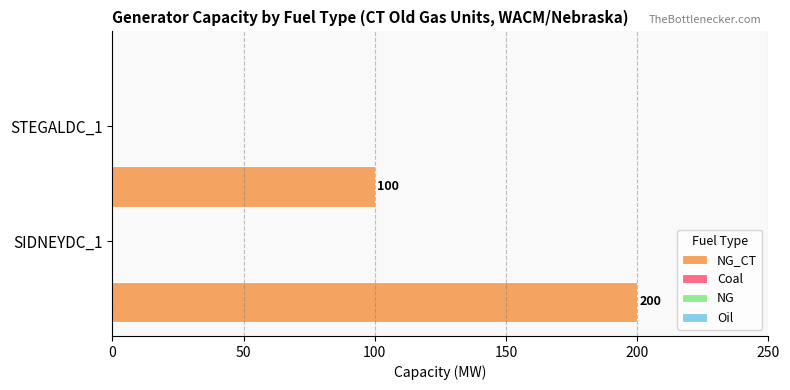

What is the minimum value shown in the chart?

100